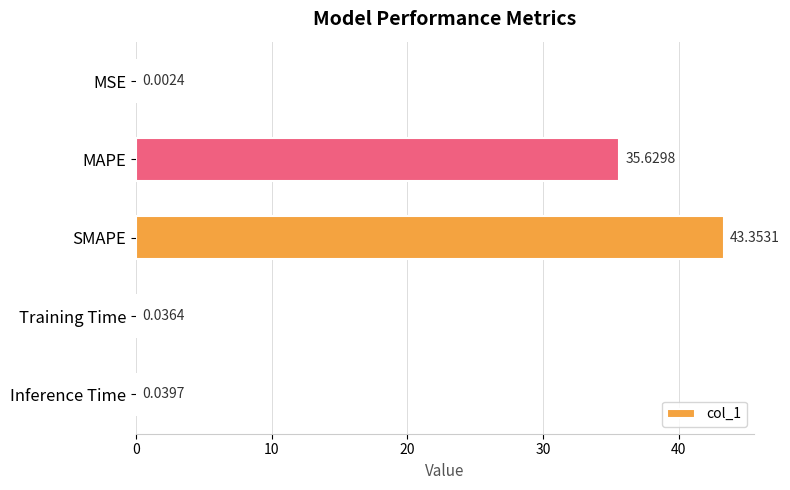

Which label corresponds to the largest value in the chart?

SMAPE